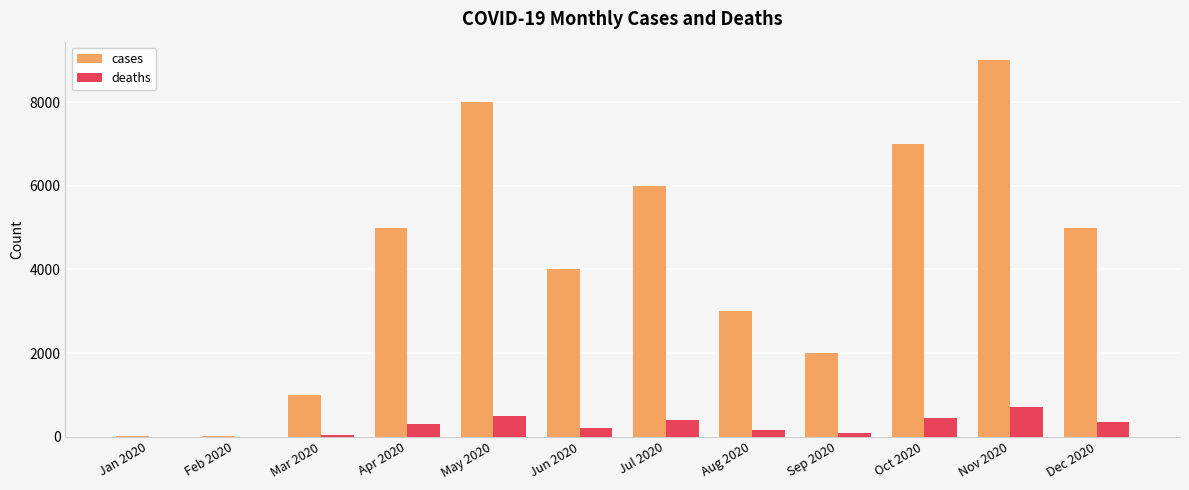

The value of cases at Jul 2020 is 10447. True or false?

False